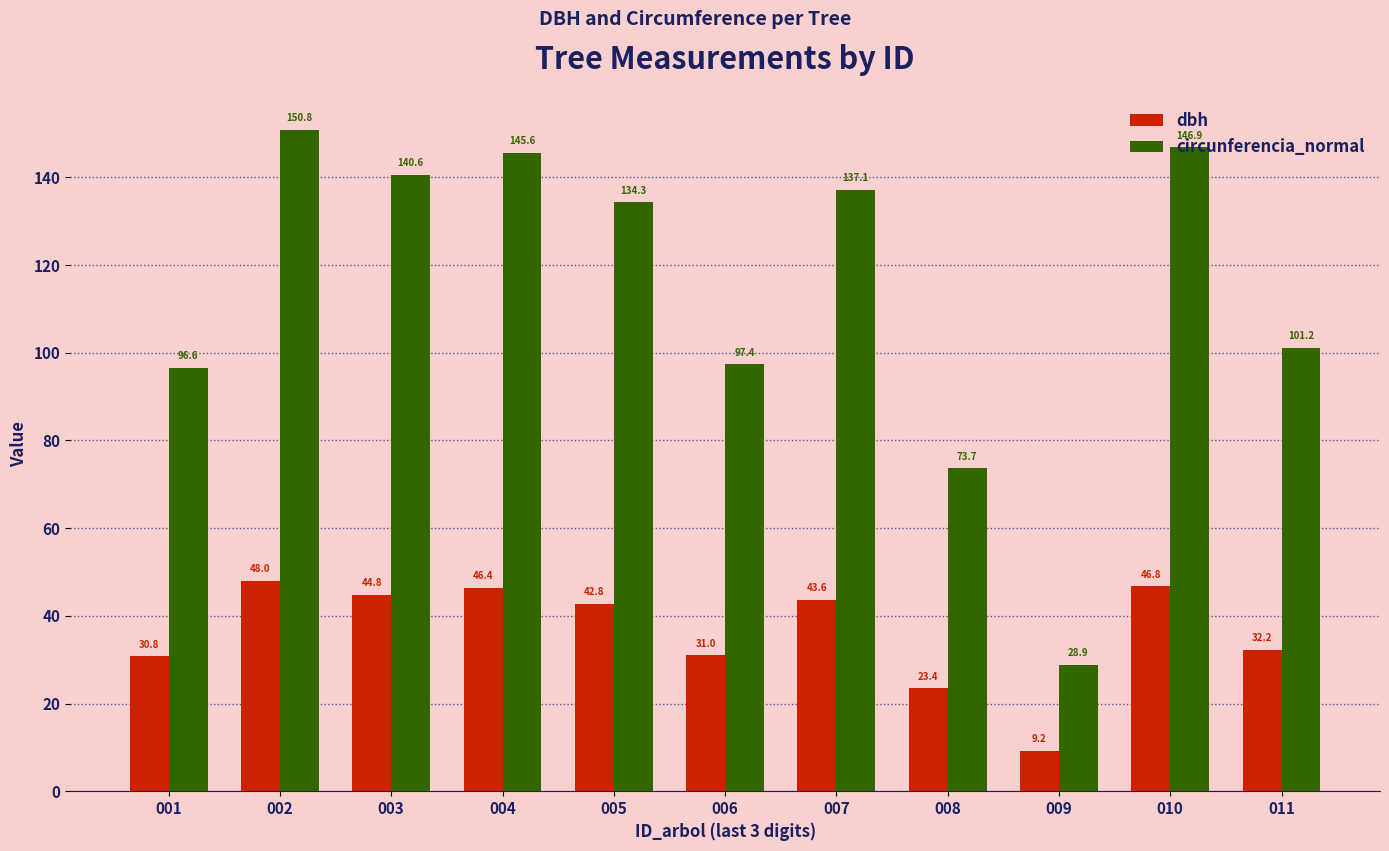

What is the average value of the circunferencia_normal series?

113.9